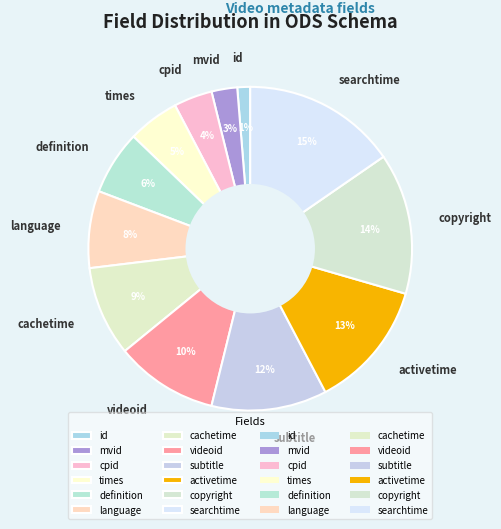

To the nearest percent, what portion does videoid represent?

10%